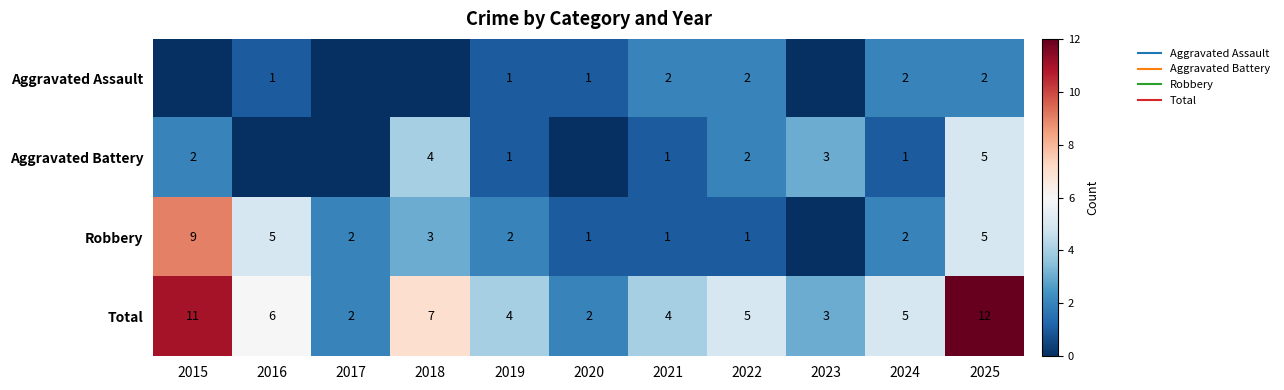

How many data points does each series have?

11